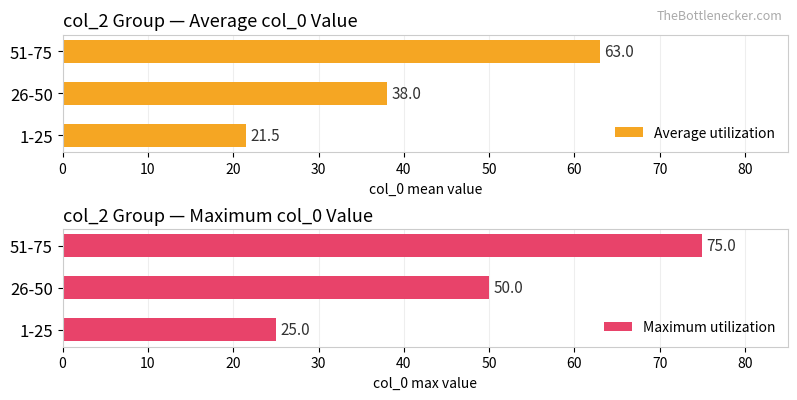

Rank the categories by Average utilization value from highest to lowest.

51-75, 26-50, 1-25